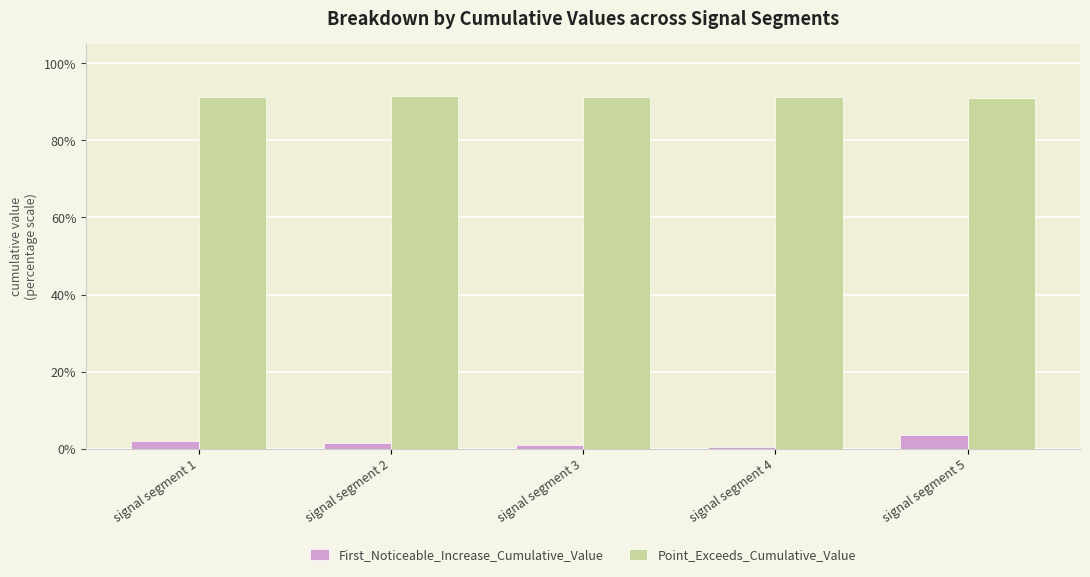

Where is First_Noticeable_Increase_Cumulative_Value nearest to the value 0?

signal segment 4